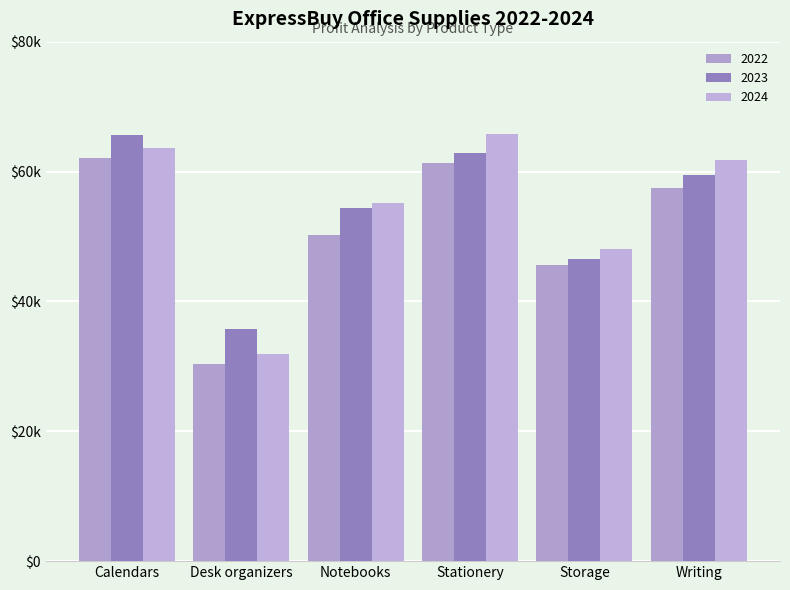

What are all the series names shown in the legend?

2022, 2023, 2024